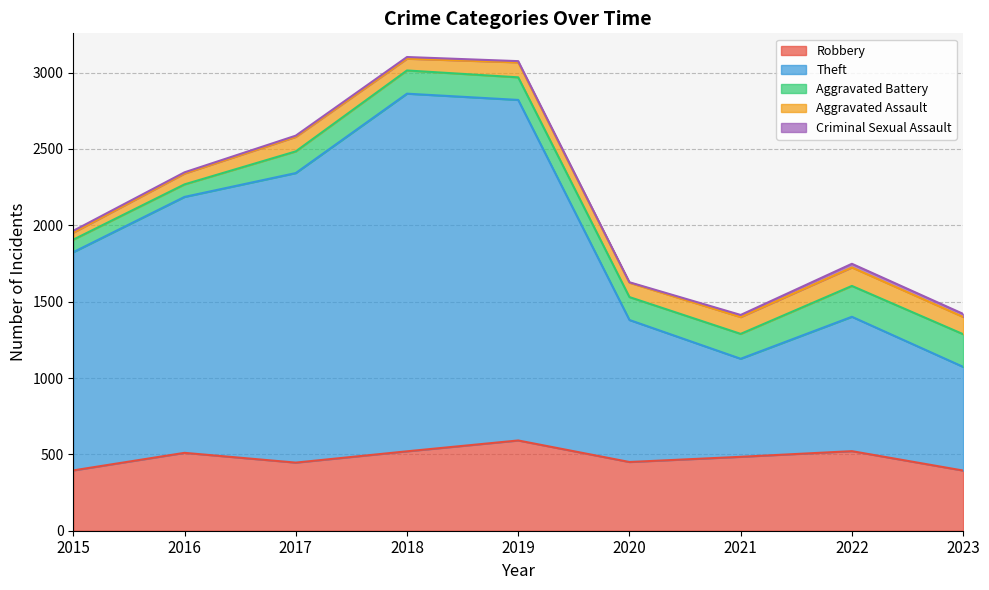

The value of Theft at 2016 is 2906. True or false?

False